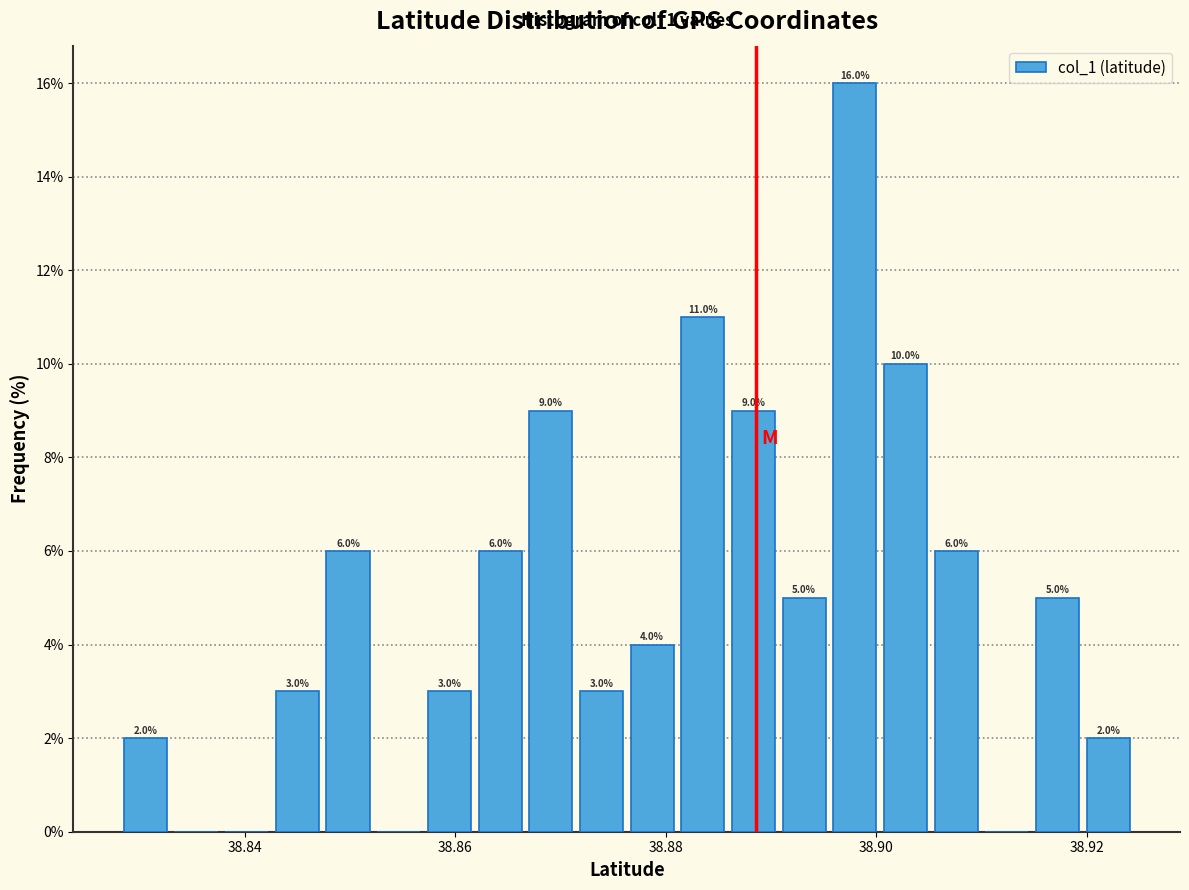

Around what value on the x-axis is the tallest bar? Give the approximate position of its centre, as read against the axis.

38.898